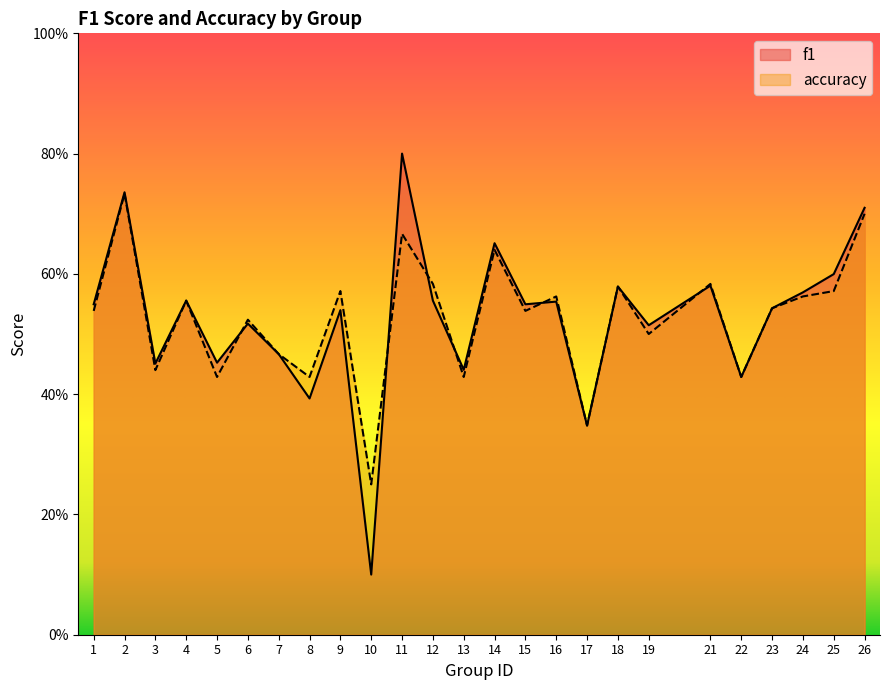

Does the chart display data point markers on the line(s)?

No